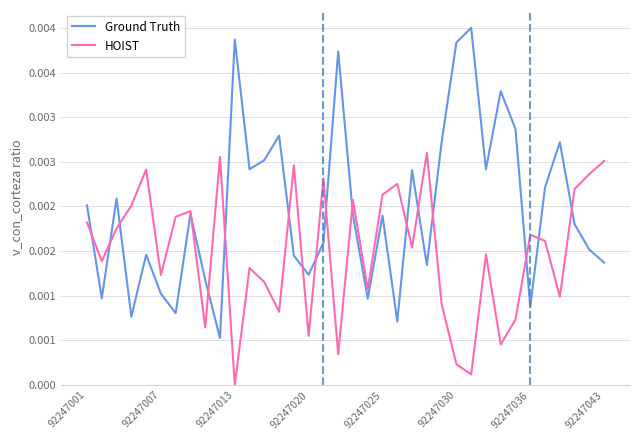

Is this an area chart (filled region under the line)?

No